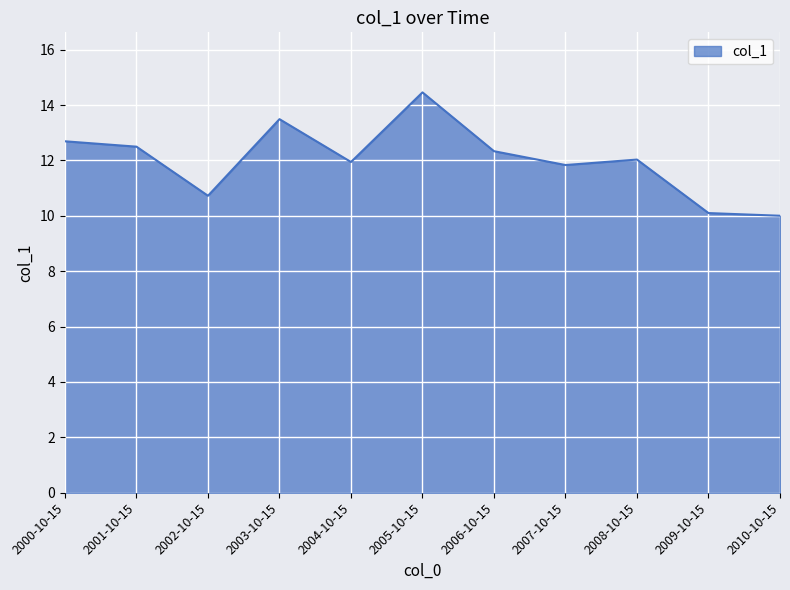

What is the smallest value displayed?

10.0